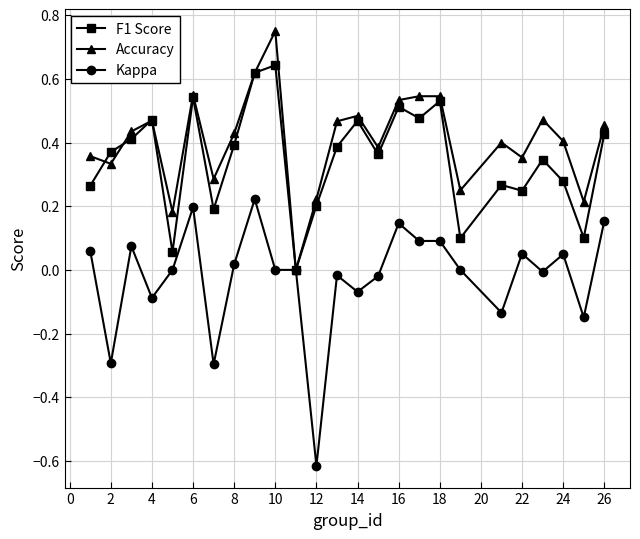

List the series in order of their peak value, lowest first.

Kappa, F1 Score, Accuracy